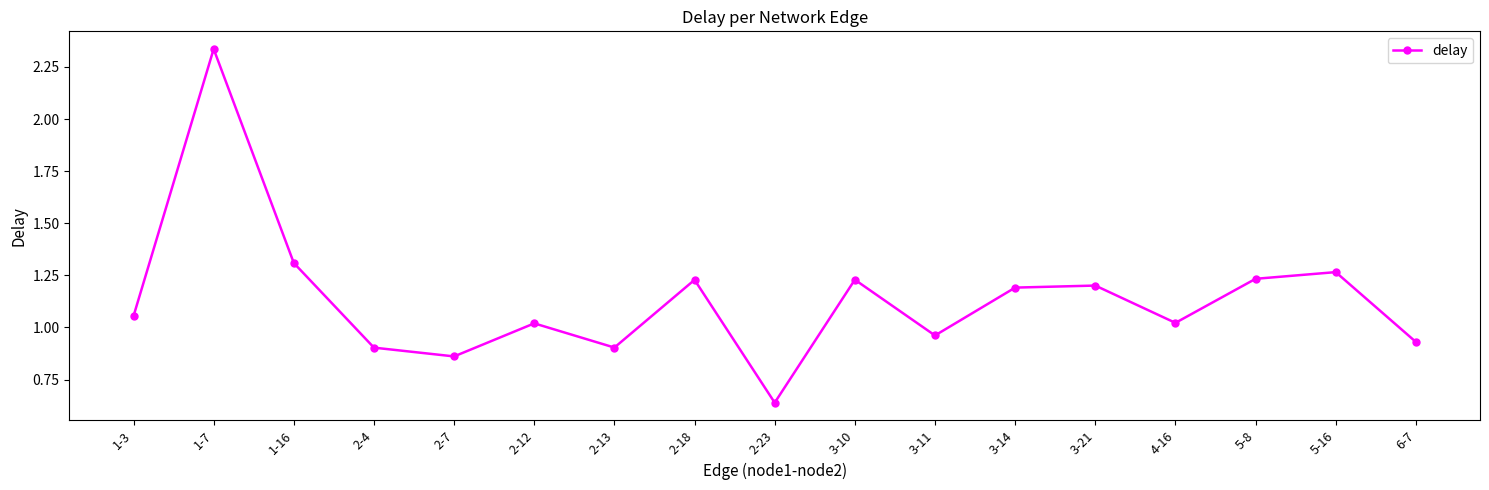

At which category does the data reach its first local peak?

1-7